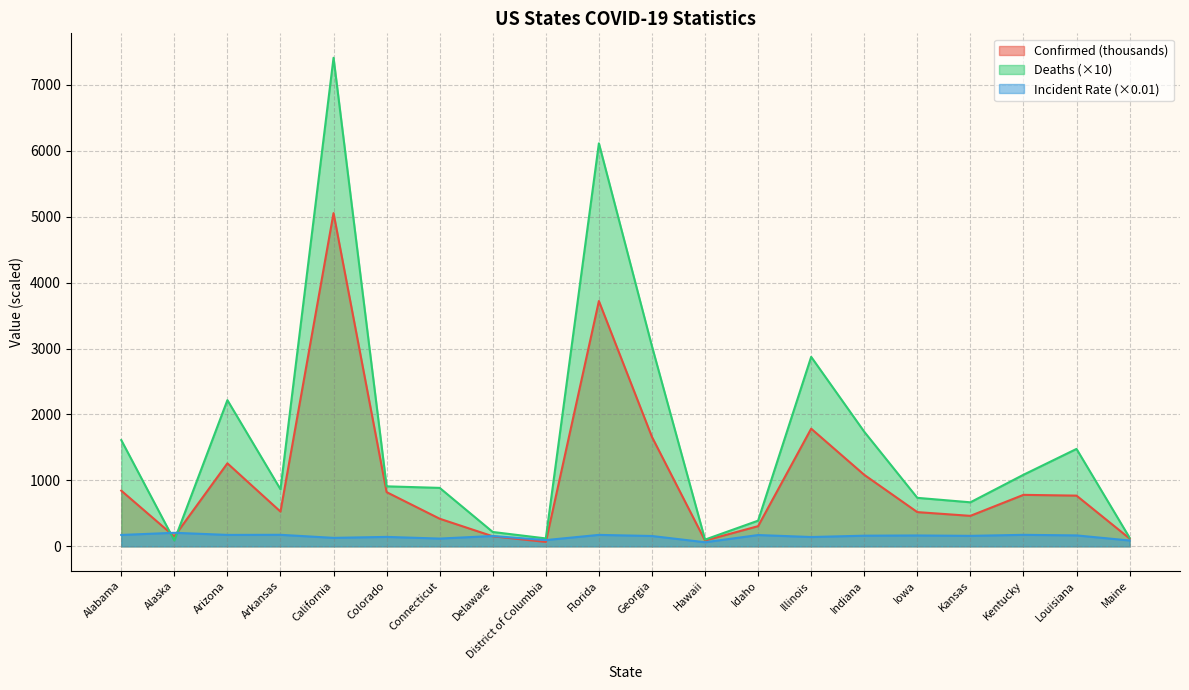

How many series are shown in this chart?

3